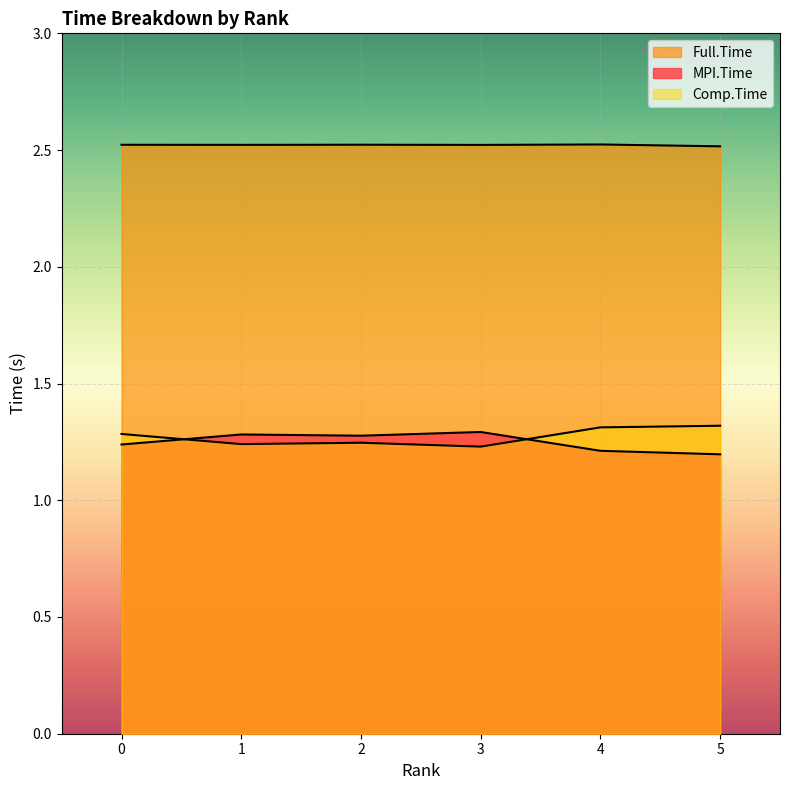

Does the chart display data point markers on the line(s)?

No